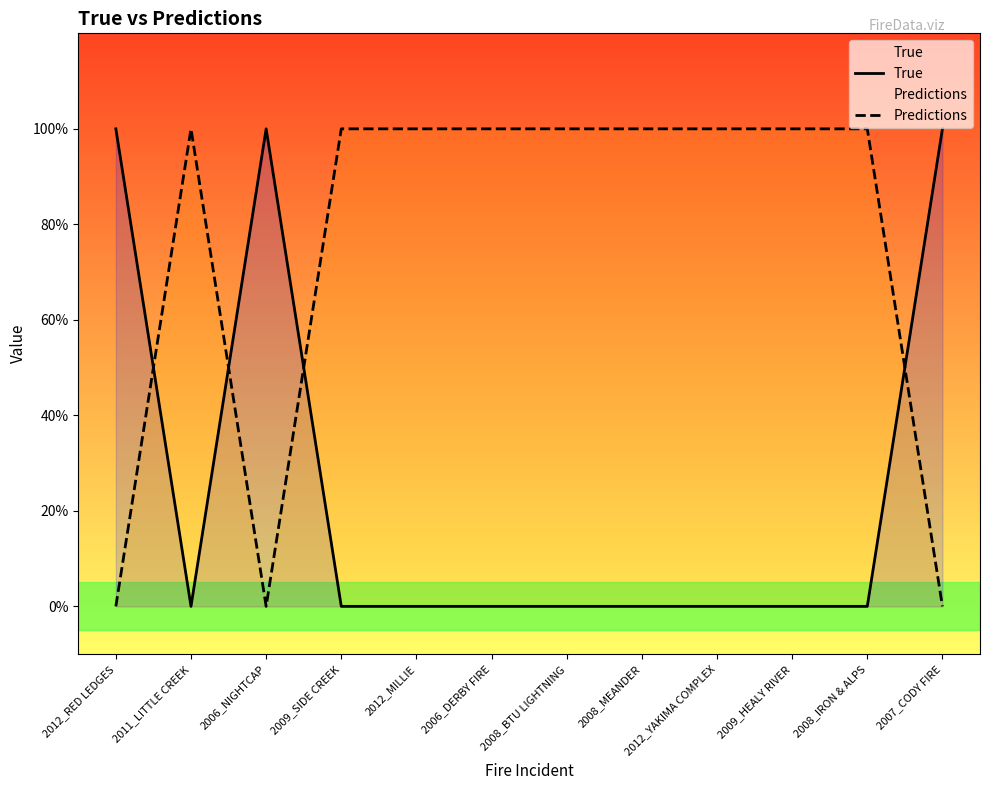

Reading left to right, list all the values displayed in this chart.

True: 2012_RED LEDGES=1	2011_LITTLE CREEK=0	2006_NIGHTCAP=1	2009_SIDE CREEK=0	2012_MILLIE=0	2006_DERBY FIRE=0	2008_BTU LIGHTNING=0	2008_MEANDER=0	2012_YAKIMA COMPLEX=0	2009_HEALY RIVER=0	2008_IRON & ALPS=0	2007_CODY FIRE=1
Predictions: 2012_RED LEDGES=0	2011_LITTLE CREEK=1	2006_NIGHTCAP=0	2009_SIDE CREEK=1	2012_MILLIE=1	2006_DERBY FIRE=1	2008_BTU LIGHTNING=1	2008_MEANDER=1	2012_YAKIMA COMPLEX=1	2009_HEALY RIVER=1	2008_IRON & ALPS=1	2007_CODY FIRE=0